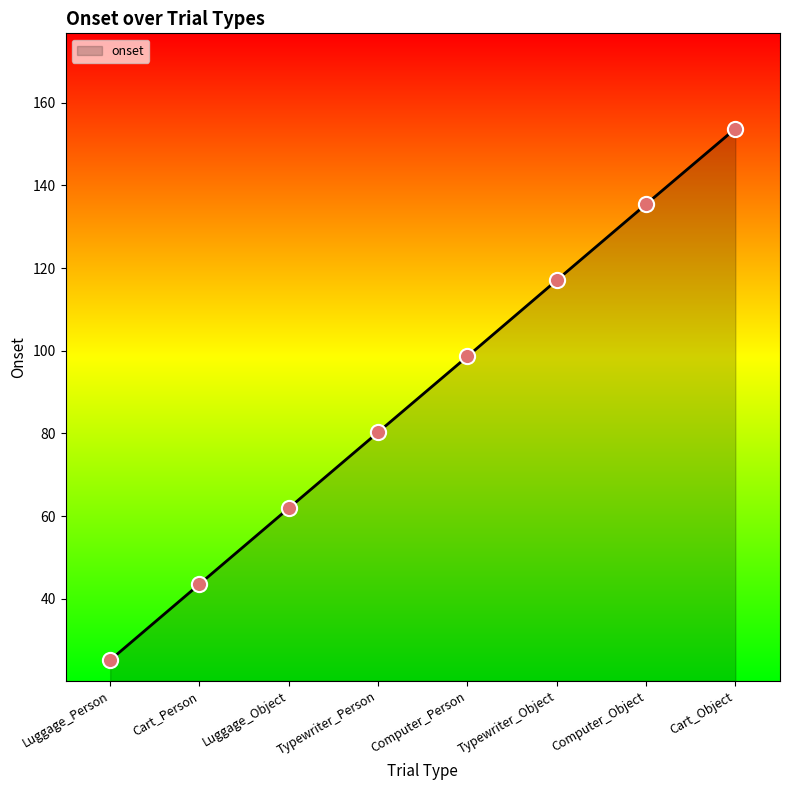

What is the change in value from Luggage_Person to Typewriter_Person?

+55.1